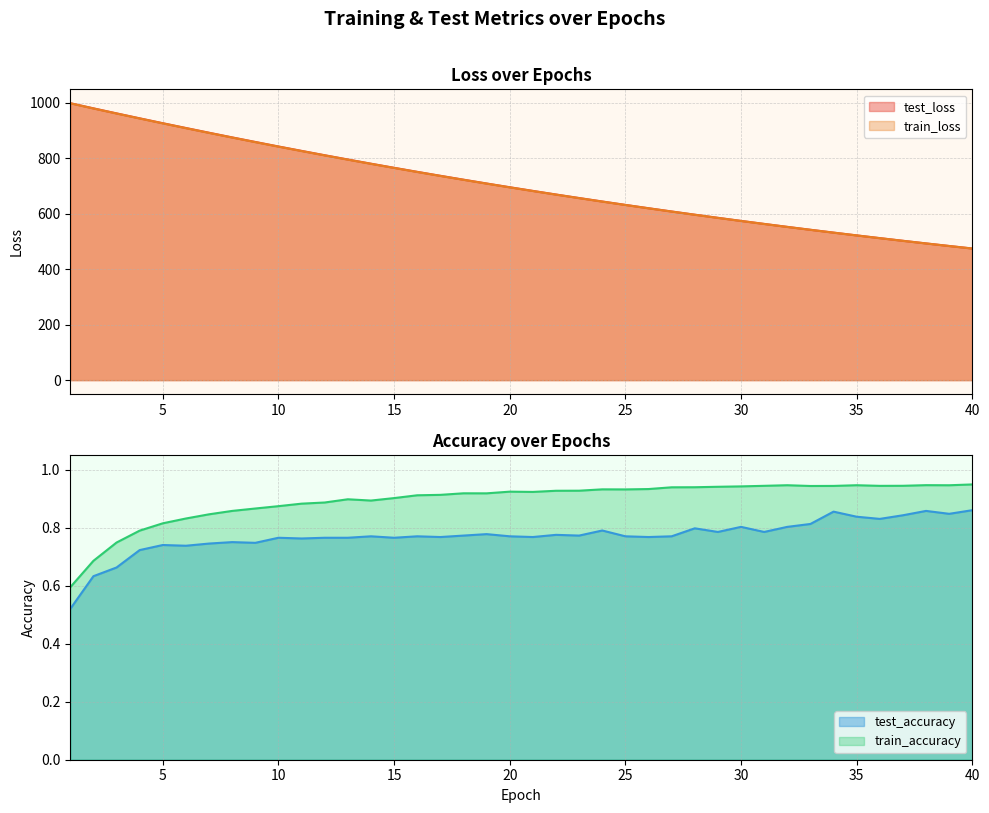

Is it true that train_accuracy equals 0.9 at 15?

True